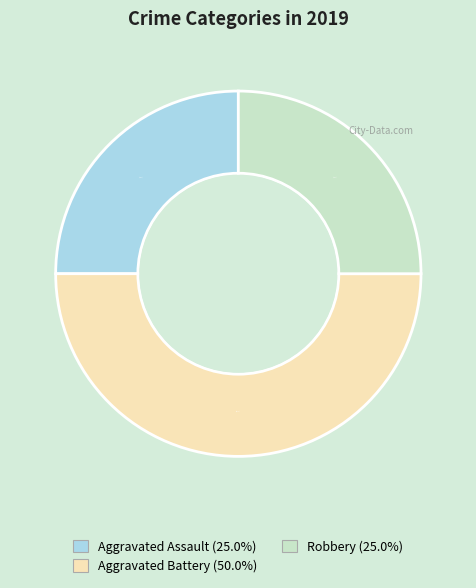

Count the number of slices in the pie.

3